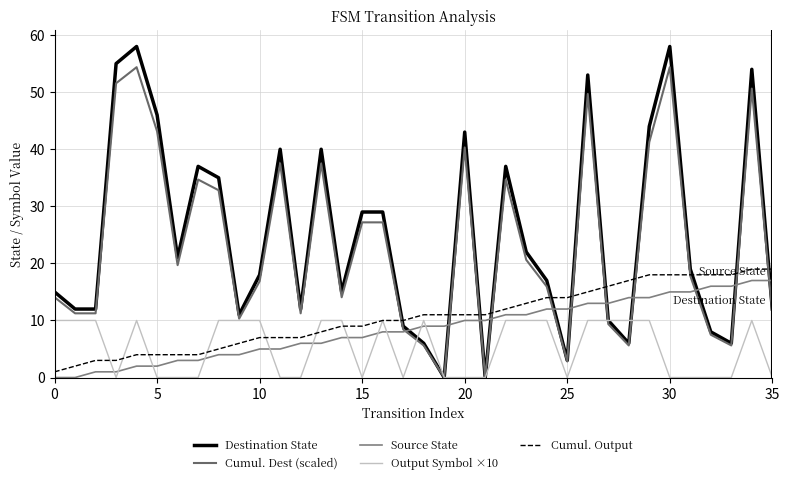

True or false: Output Symbol ×10 has more than 2 interior local peaks.

True